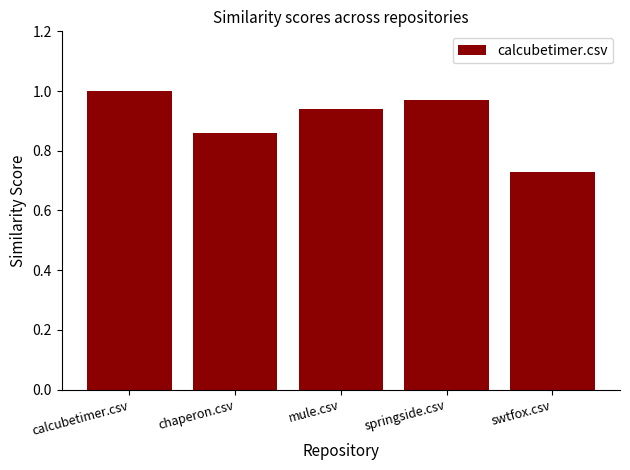

What is the label of the 4th bar from the right?

chaperon.csv